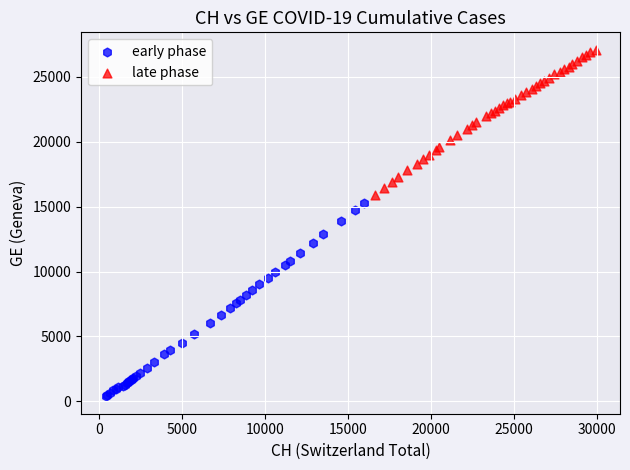

Which series reaches the minimum Y coordinate?

early phase